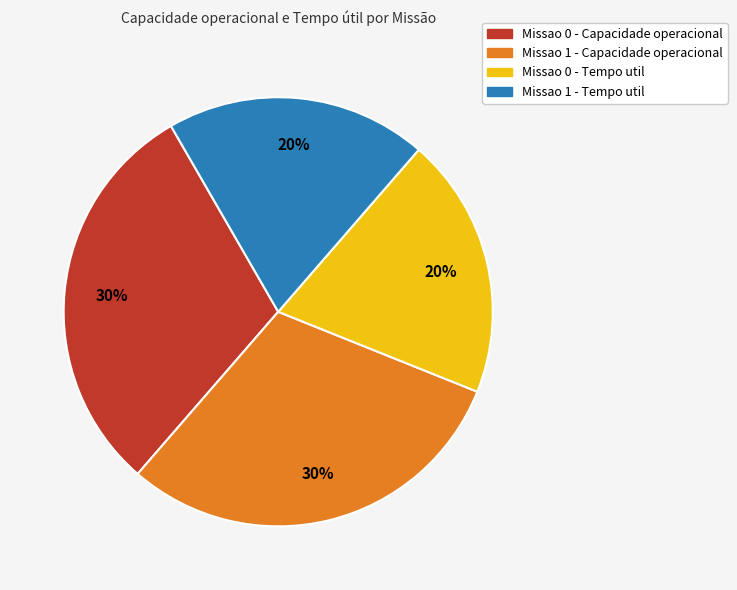

Combined, do Missao 0 - Capacidade operacional and Missao 1 - Capacidade operacional account for over 50%?

Yes